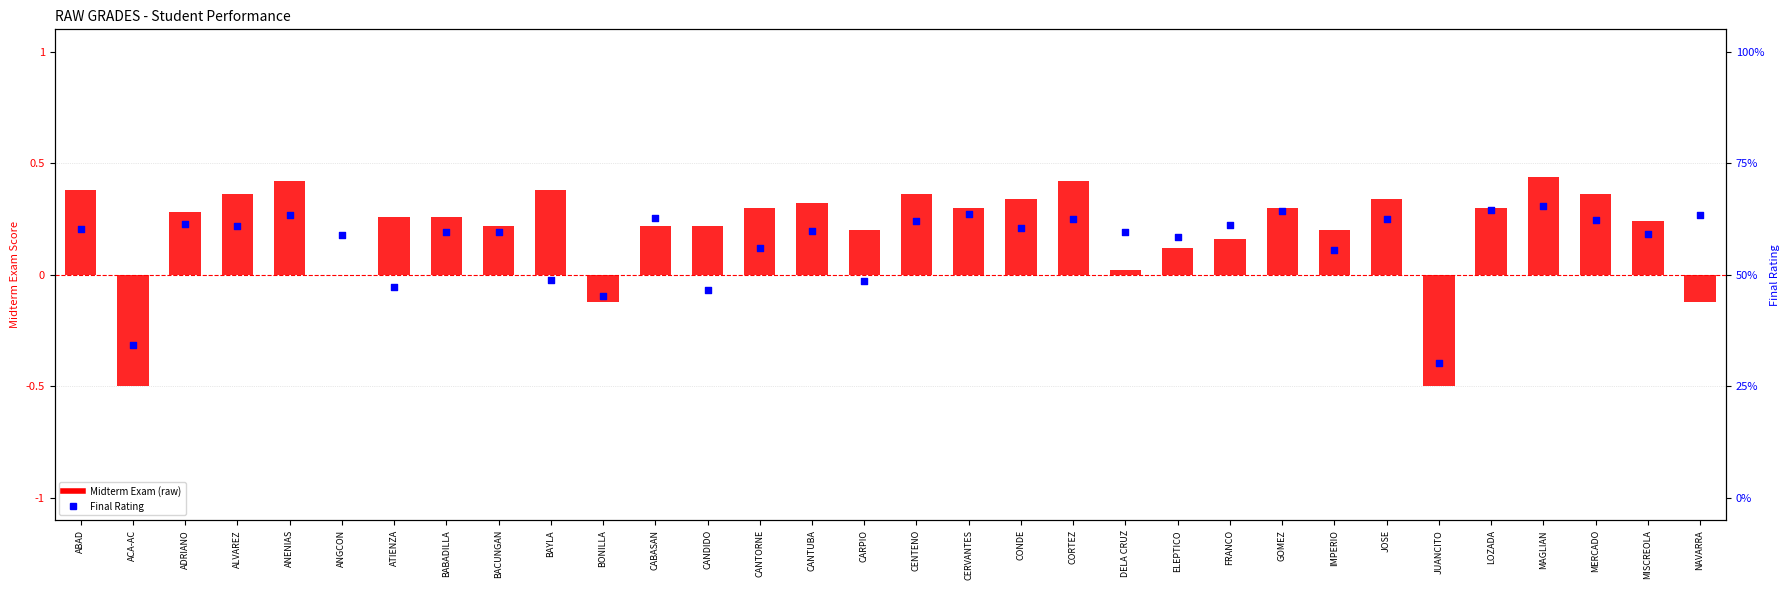

Which series has the largest Y range (max minus min)?

Midterm Exam (raw)